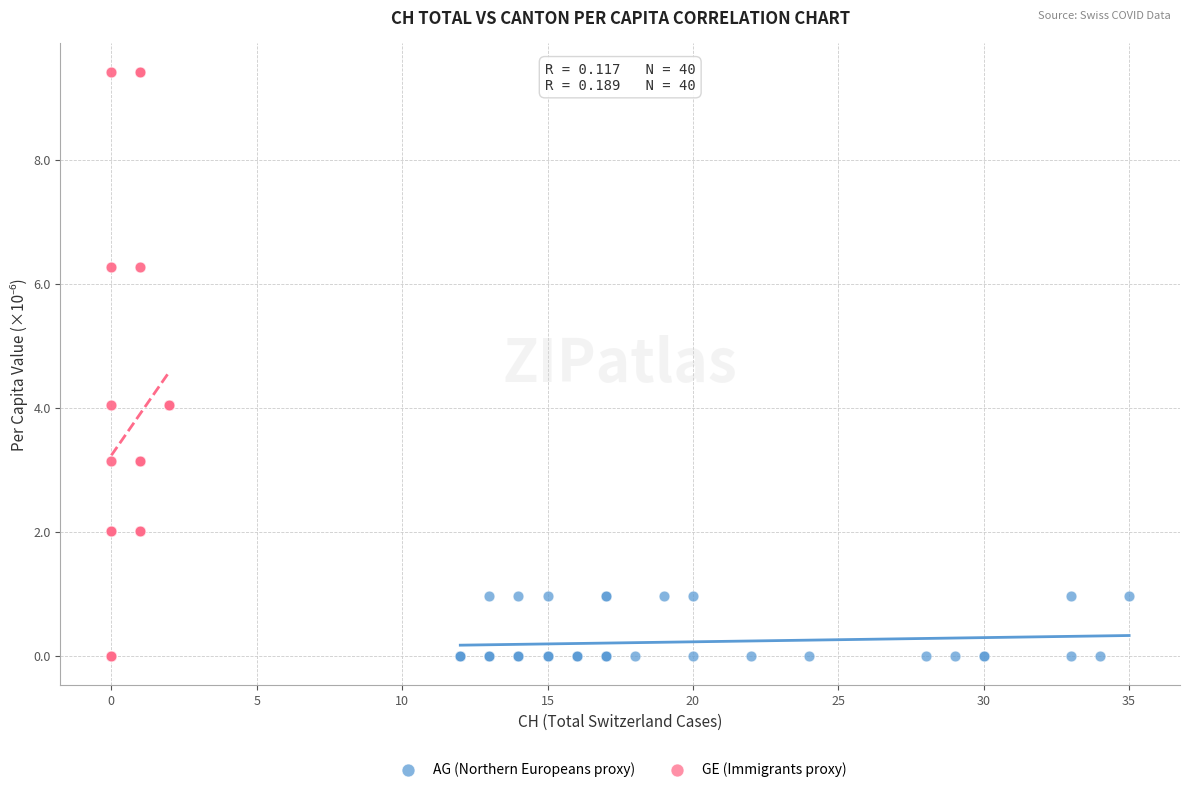

Which series reaches the maximum Y coordinate?

GE (Immigrants proxy)